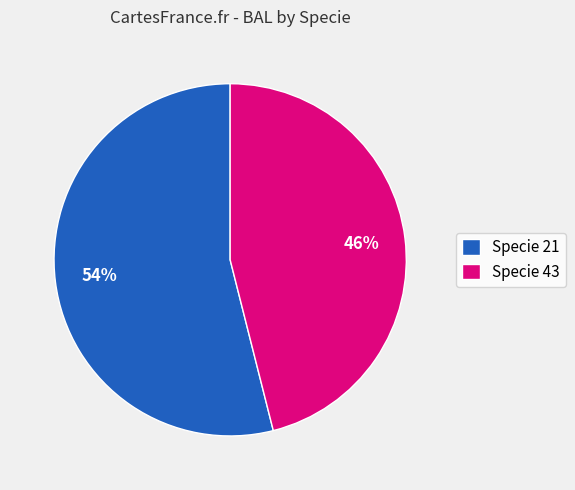

Combined, do Specie 43 and Specie 21 account for over 50%?

Yes